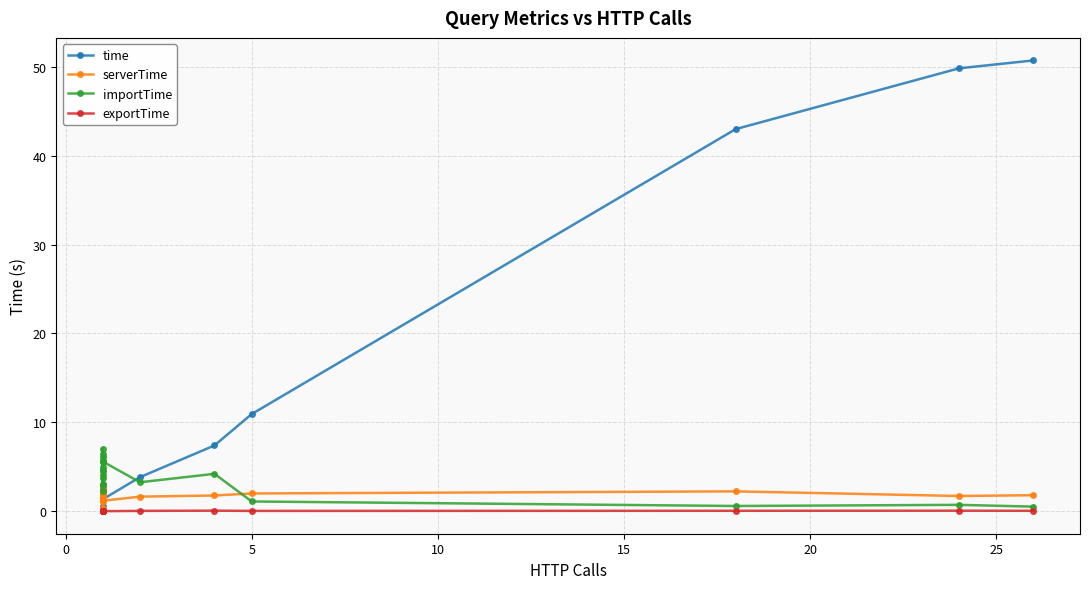

The value of time at 12 is 2.5. True or false?

False